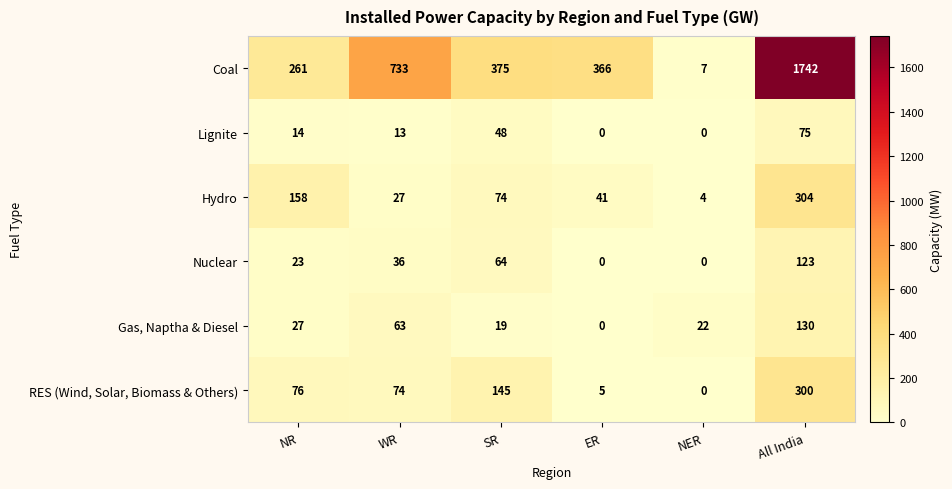

What is the total value across all series at SR?

725